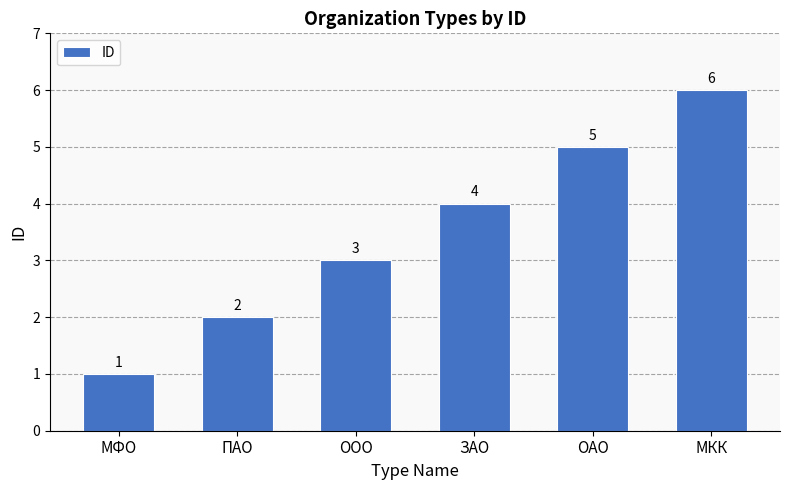

What is the smallest value displayed?

1